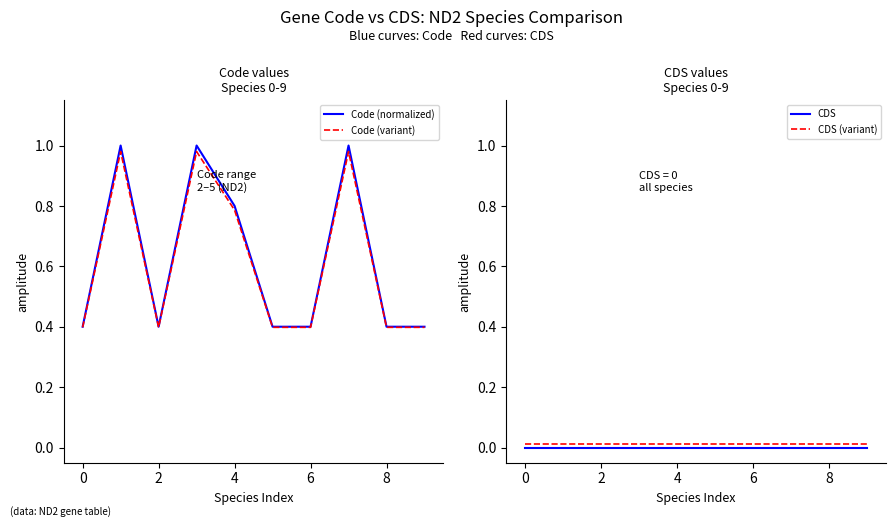

What is the lowest value of the Code (normalized) series?

0.4